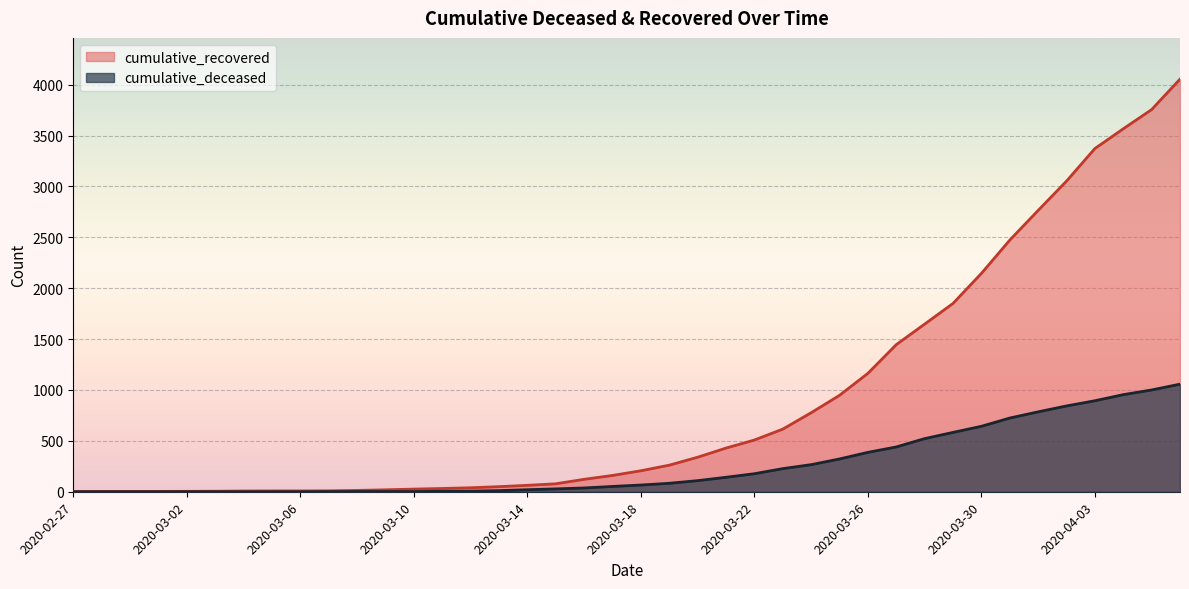

Is the value of cumulative_recovered at 2020-04-05 greater than the value of cumulative_deceased at 2020-03-24?

Yes